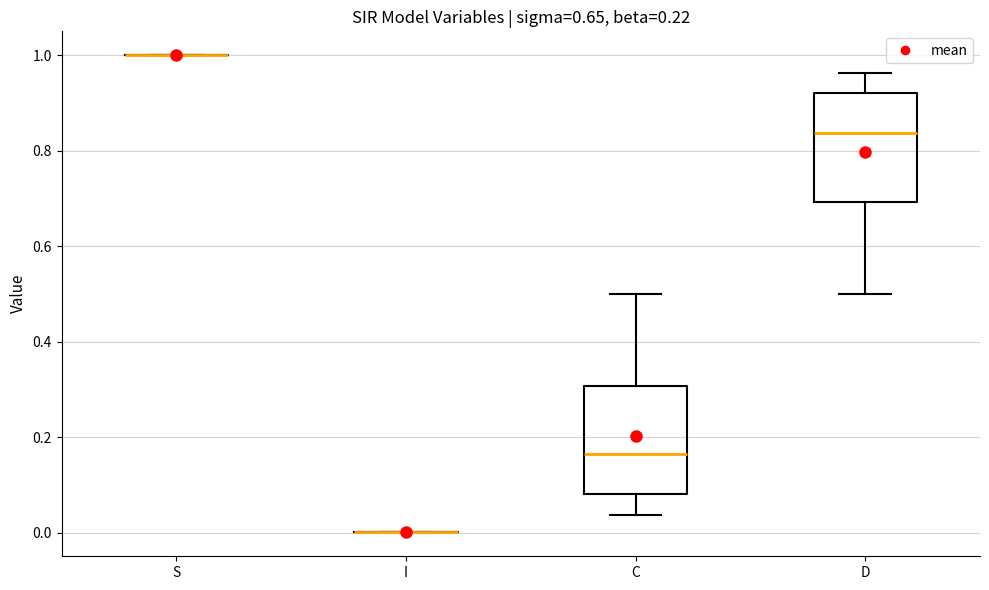

Reading left to right, transcribe this box plot: for each box, give where its median line is, the range the box spans, and where its two whiskers end, as read against the y-axis. The values are not printed on the chart, so give them approximately, as read against the axis.

S: box collapsed to a line at 1.00, whiskers 1.00 to 1.00
I: box collapsed to a line at 0.00, whiskers 0.00 to 0.00
C: median 0.16, box 0.08 to 0.30, whiskers 0.04 to 0.50
D: median 0.84, box 0.70 to 0.92, whiskers 0.50 to 0.96